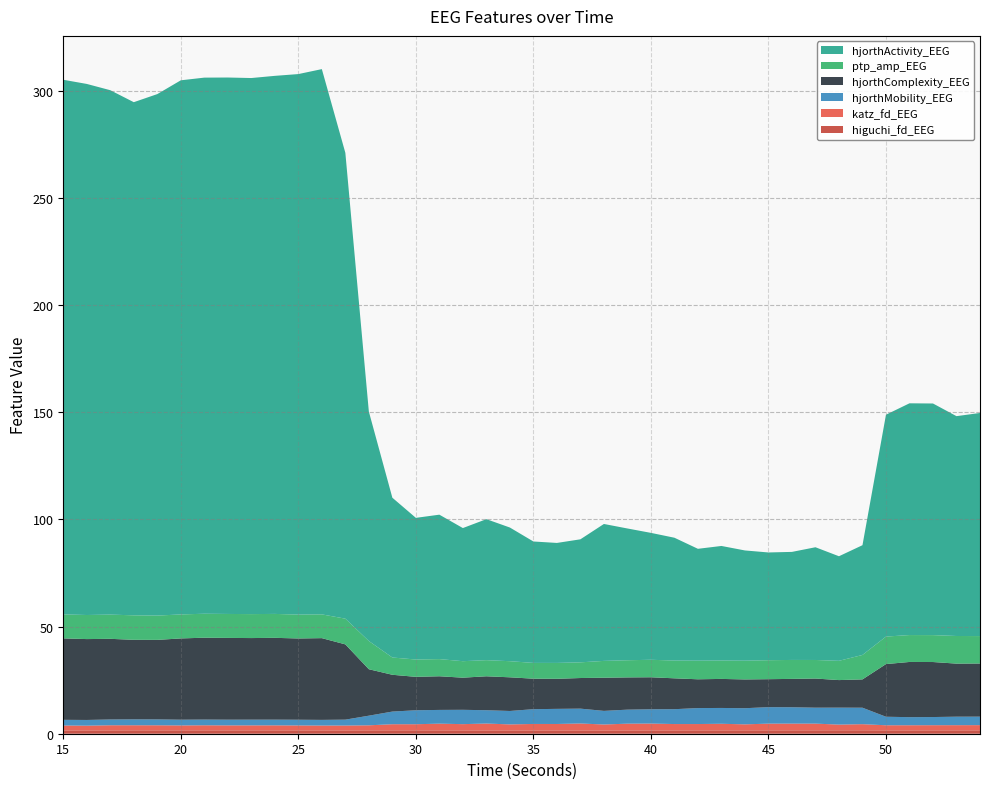

Reading left to right, list all the values displayed in this chart.

higuchi_fd_EEG: 15=1.5	16=1.5	17=1.6	18=1.6	19=1.6	20=1.6	21=1.6	22=1.6	23=1.6	24=1.6	25=1.6	26=1.5	27=1.5	28=1.6	29=1.6	30=1.6	31=1.6	32=1.5	33=1.5	34=1.5	35=1.5	36=1.5	37=1.5	38=1.5	39=1.5	40=1.5	41=1.5	42=1.6	43=1.6	44=1.6	45=1.6	46=1.6	47=1.6	48=1.6	49=1.6	50=1.6	51=1.6	52=1.6	53=1.6	54=1.6
katz_fd_EEG: 15=2.3	16=2.2	17=2.4	18=2.4	19=2.4	20=2.3	21=2.4	22=2.3	23=2.3	24=2.3	25=2.3	26=2.3	27=2.3	28=2.4	29=2.9	30=2.9	31=3.1	32=2.9	33=3.2	34=2.8	35=3.0	36=3.0	37=3.2	38=2.8	39=3.2	40=3.2	41=3.0	42=3.0	43=3.1	44=2.8	45=3.1	46=3.1	47=3.1	48=2.7	49=2.9	50=2.4	51=2.4	52=2.4	53=2.4	54=2.4
hjorthMobility_EEG: 15=2.6	16=2.7	17=2.7	18=2.8	19=2.7	20=2.7	21=2.7	22=2.7	23=2.7	24=2.7	25=2.7	26=2.6	27=2.7	28=4.5	29=5.9	30=6.5	31=6.4	32=6.7	33=6.2	34=6.3	35=6.9	36=7.1	37=6.9	38=6.4	39=6.5	40=6.7	41=6.9	42=7.5	43=7.4	44=7.5	45=7.7	46=7.6	47=7.4	48=7.9	49=7.7	50=4.0	51=3.8	52=3.8	53=4.0	54=4.0
hjorthComplexity_EEG: 15=38.0	16=37.7	17=37.6	18=37.1	19=37.1	20=37.9	21=38.2	22=38.2	23=38.1	24=38.2	25=37.9	26=38.1	27=35.1	28=21.7	29=17.2	30=15.6	31=15.7	32=15.0	33=15.8	34=15.7	35=14.2	36=14.0	37=14.3	38=15.5	39=15.1	40=14.9	41=14.4	42=13.4	43=13.6	44=13.4	45=13.1	46=13.2	47=13.6	48=12.9	49=13.2	50=24.6	51=25.8	52=25.7	53=24.8	54=24.8
ptp_amp_EEG: 15=11.2	16=11.2	17=11.3	18=11.4	19=11.3	20=11.2	21=11.2	22=11.2	23=11.2	24=11.2	25=11.1	26=11.1	27=12.0	28=13.2	29=8.1	30=8.1	31=8.0	32=7.7	33=7.5	34=7.5	35=7.4	36=7.4	37=7.3	38=7.9	39=8.0	40=8.2	41=8.3	42=8.7	43=8.6	44=8.8	45=8.9	46=8.8	47=8.7	48=9.0	49=11.4	50=12.8	51=12.6	52=12.6	53=12.9	54=12.8
hjorthActivity_EEG: 15=249.5	16=247.8	17=244.7	18=239.5	19=243.4	20=249.3	21=250.2	22=250.3	23=250.2	24=251.1	25=252.3	26=254.5	27=217.4	28=107.1	29=74.6	30=66.1	31=67.4	32=62.1	33=65.8	34=62.4	35=56.7	36=56.0	37=57.4	38=63.9	39=61.5	40=59.2	41=57.3	42=52.2	43=53.5	44=51.4	45=50.3	46=50.4	47=52.6	48=48.8	49=51.2	50=103.5	51=108.2	52=108.1	53=102.6	54=104.1